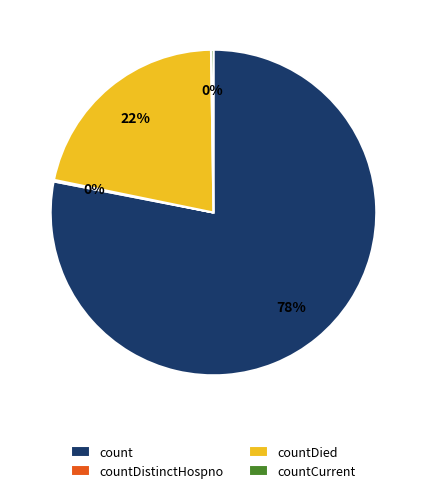

Which category has the biggest portion of the pie?

count